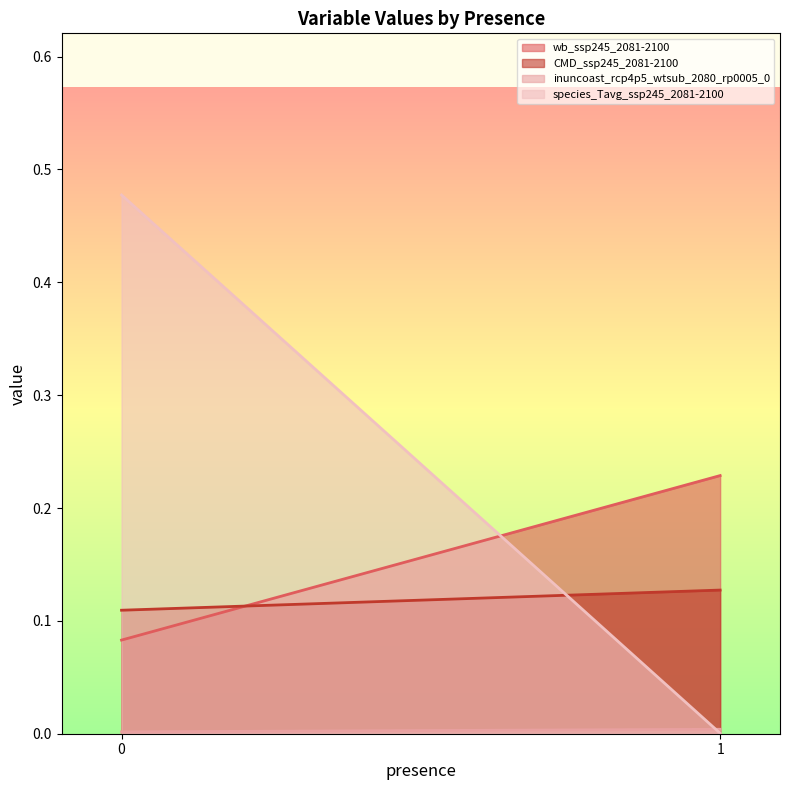

What is the value of the species_Tavg_ssp245_2081-2100 point at the 1st from the left?

0.5